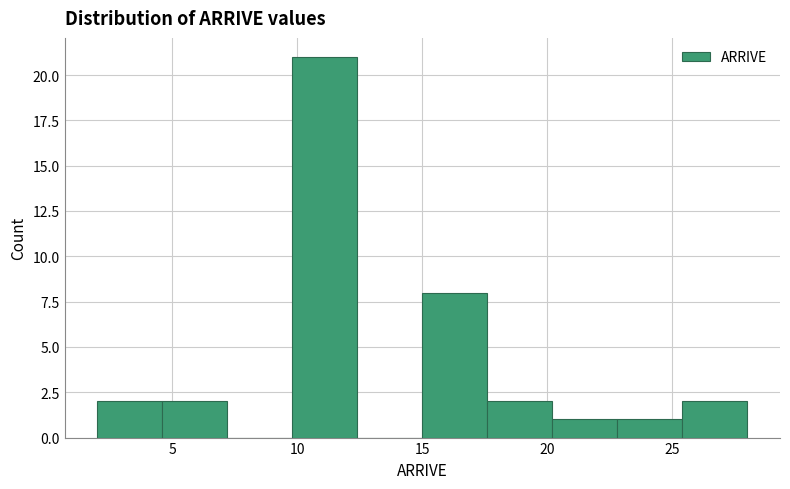

Reading left to right, list every bar in this chart as the range it spans on the x-axis followed by its height. Neither the bar edges nor the heights are printed on the chart, so give them approximately, as read against the axes.

2.0 to 4.6: 2
4.6 to 7.2: 2
7.2 to 9.8: 0
9.8 to 12.4: 21
12.4 to 15.0: 0
15.0 to 17.6: 8
17.6 to 20.2: 2
20.2 to 22.8: 1
22.8 to 25.4: 1
25.4 to 28.0: 2